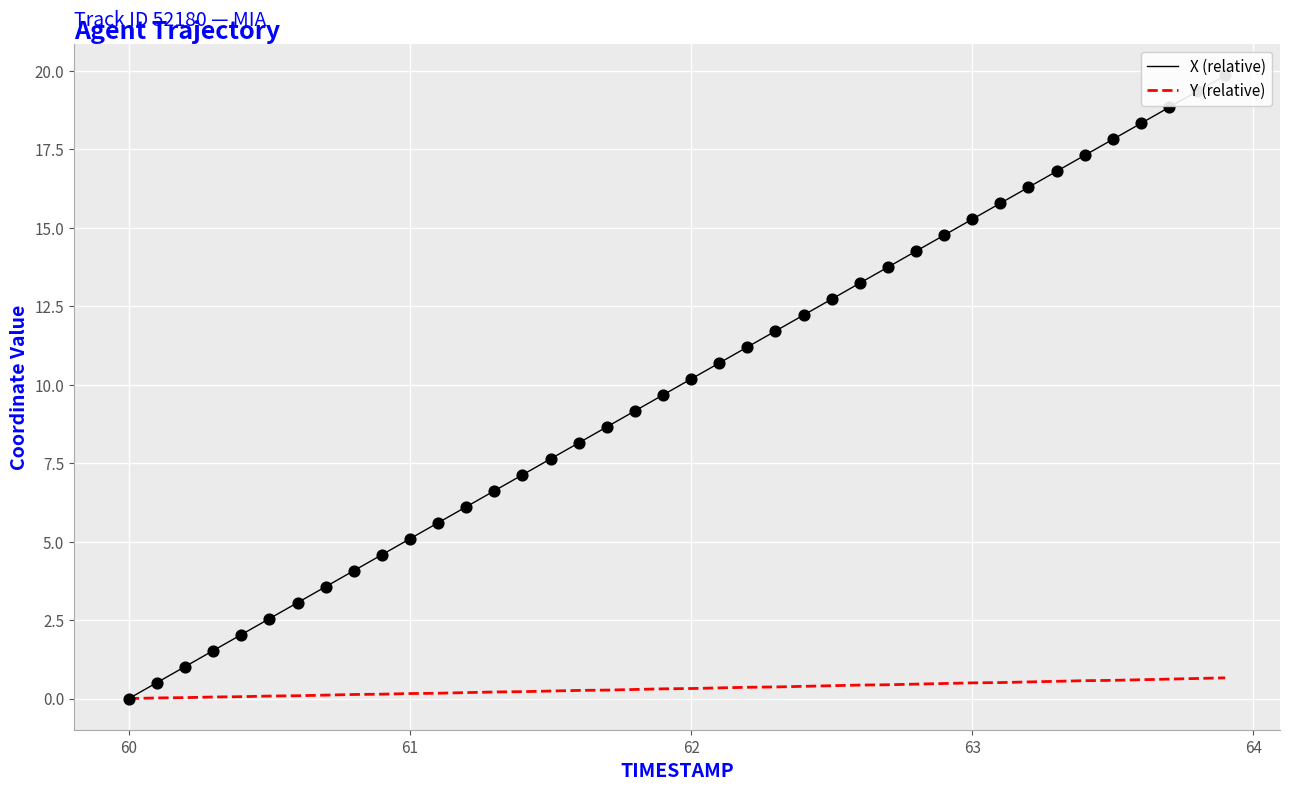

At how many categories does at least one series exceed 9?

22